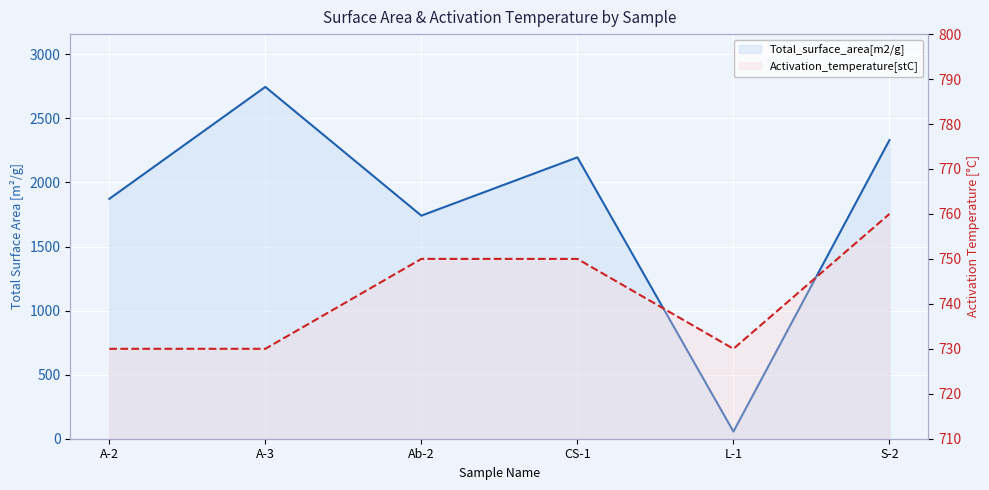

Which series changed the most between CS-1 and L-1?

Total_surface_area[m2/g]